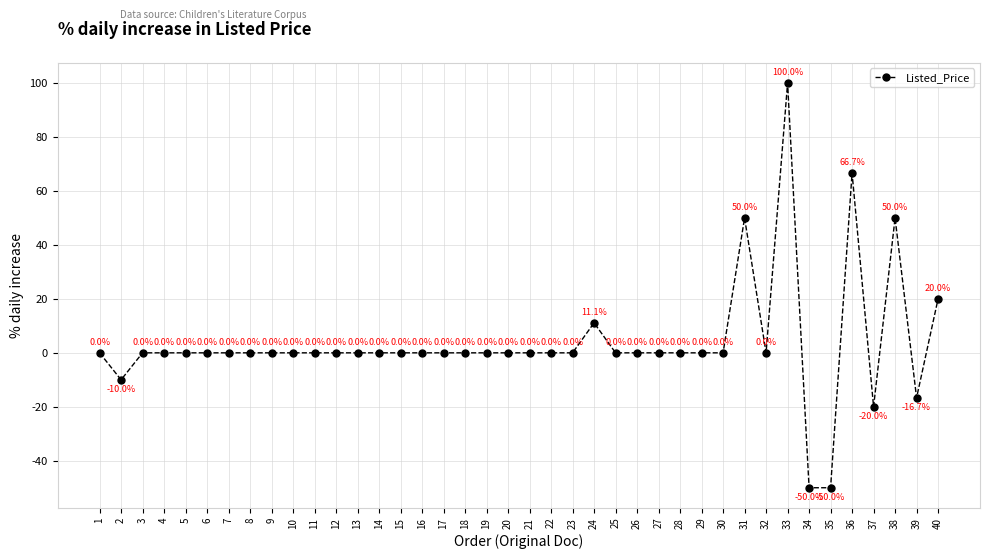

Reading right to left, extract all data points from this chart.

20.0	-16.7	50.0	-20.0	66.7	-50.0	-50.0	100.0	0.0	50.0	0.0	0.0	0.0	0.0	0.0	0.0	11.1	0.0	0.0	0.0	0.0	0.0	0.0	0.0	0.0	0.0	0.0	0.0	0.0	0.0	0.0	0.0	0.0	0.0	0.0	0.0	0.0	0.0	-10.0	0.0